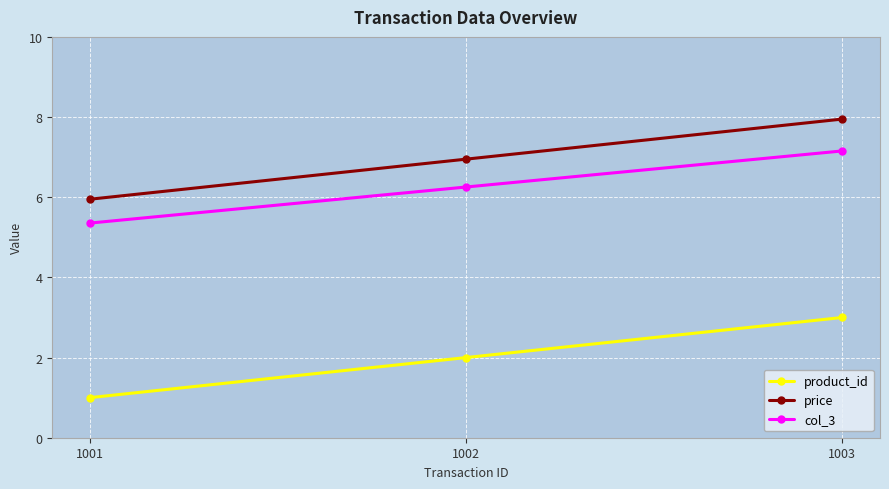

At which label does price first exceed 6?

1002